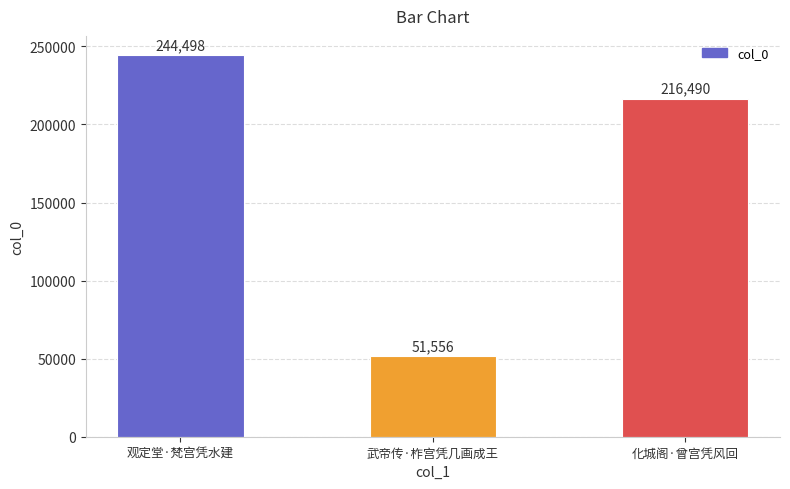

Reading left to right, list all the values displayed in this chart.

观定堂·梵宫凭水建=244498	武帝传·柞宫凭几画成王=51556	化城阁·曾宫凭风回=216490